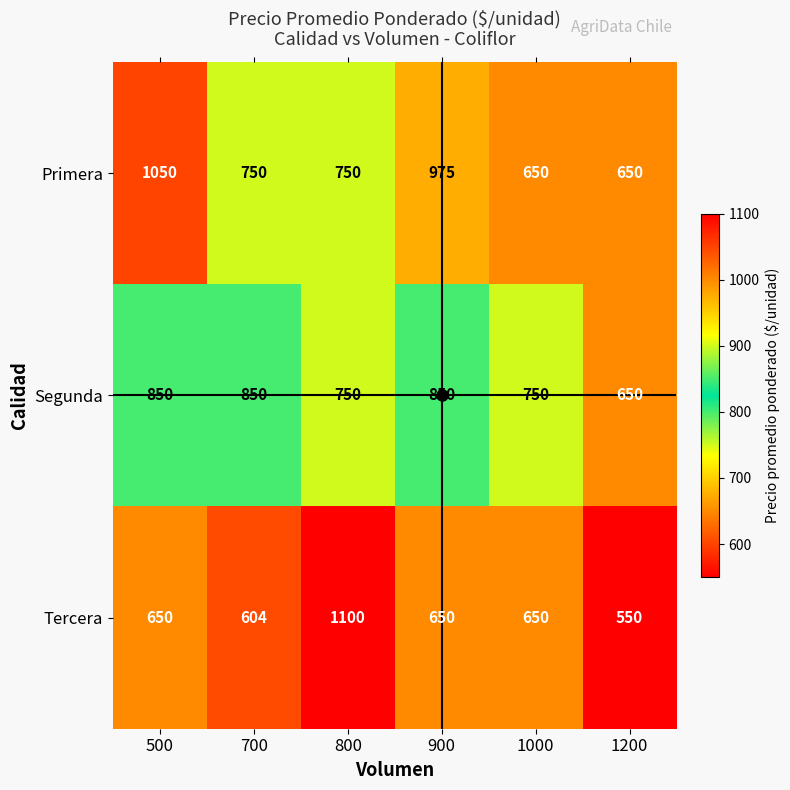

True or false: Segunda has a value of 850 at 900.

True